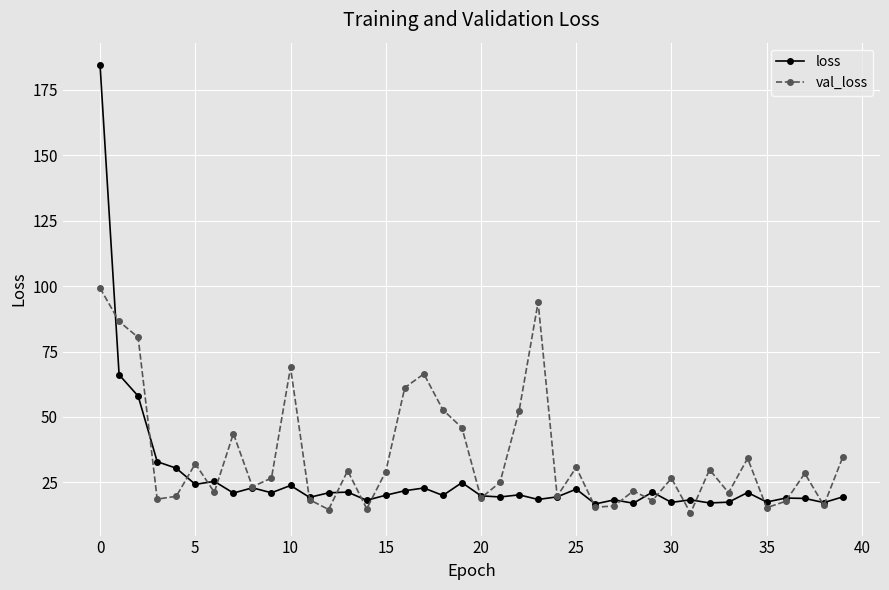

True or false: val_loss has more than 1 points higher than both neighbors.

True